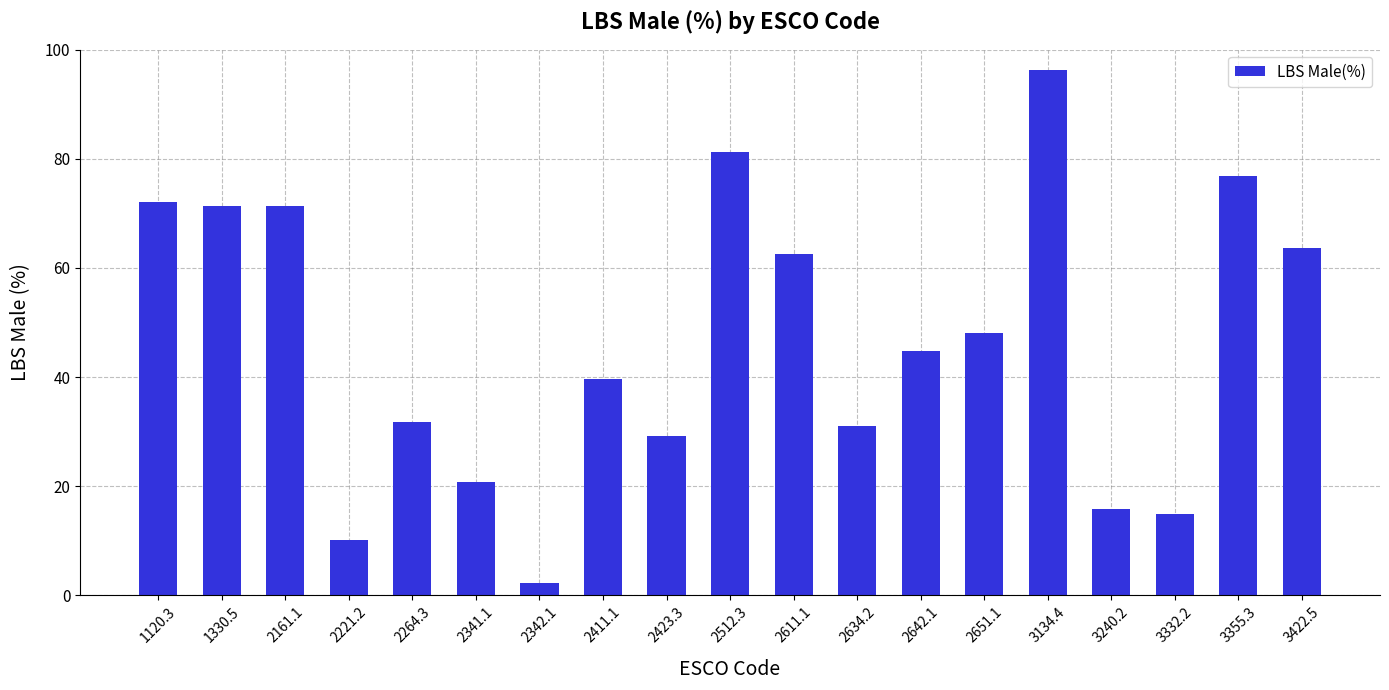

Reading left to right, extract all data points from this chart.

72.0	71.4	71.4	10.1	31.8	20.7	2.3	39.7	29.2	81.3	62.6	31.1	44.7	48.1	96.2	15.8	14.9	76.8	63.6